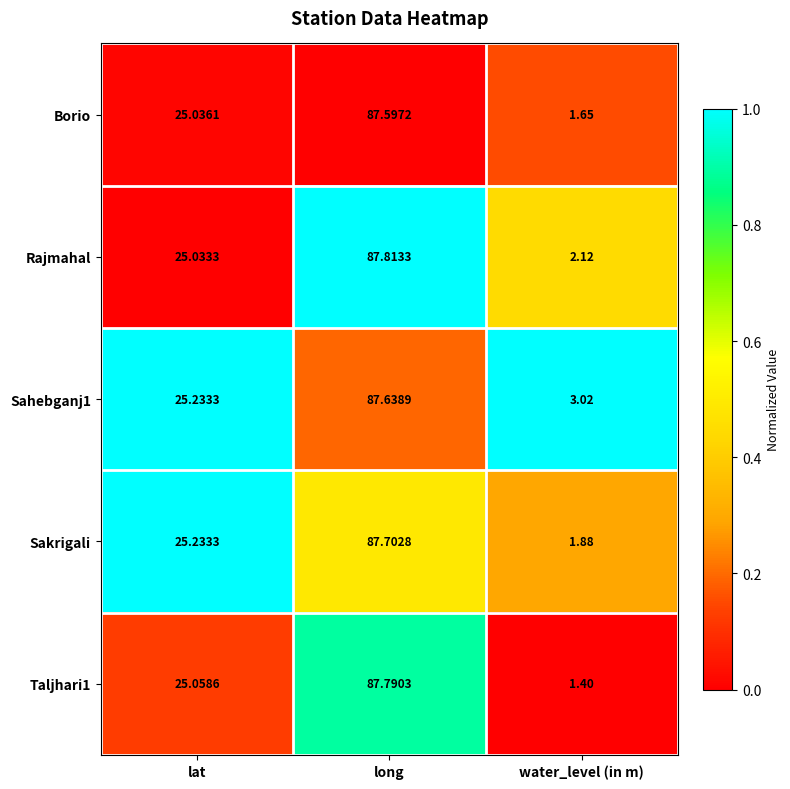

Where is Sakrigali nearest to the value 44?

lat